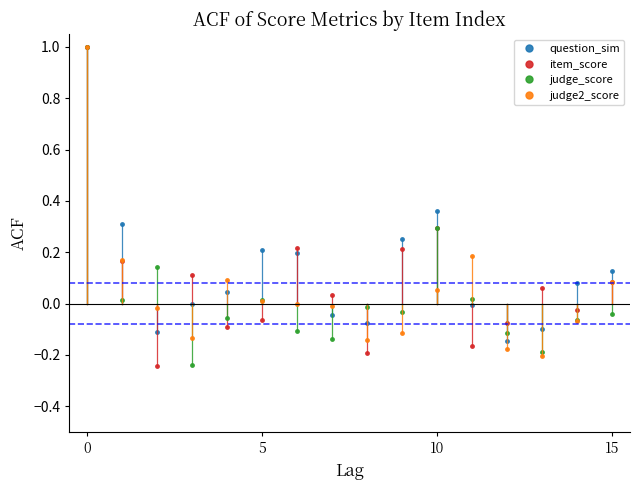

Does the chart display data point markers on the line(s)?

Yes